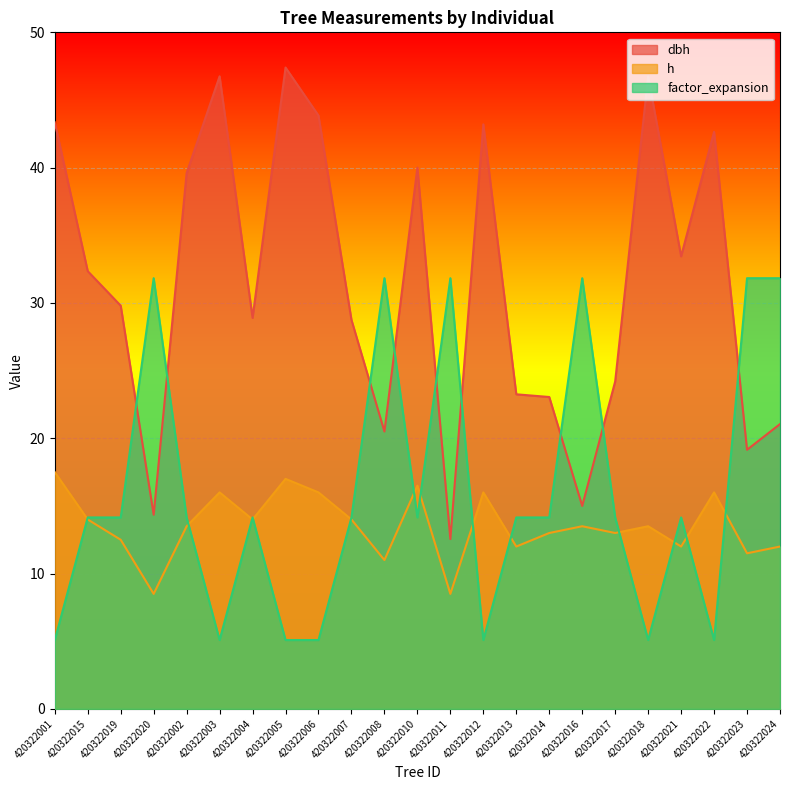

What is the maximum value shown in the chart?

47.4